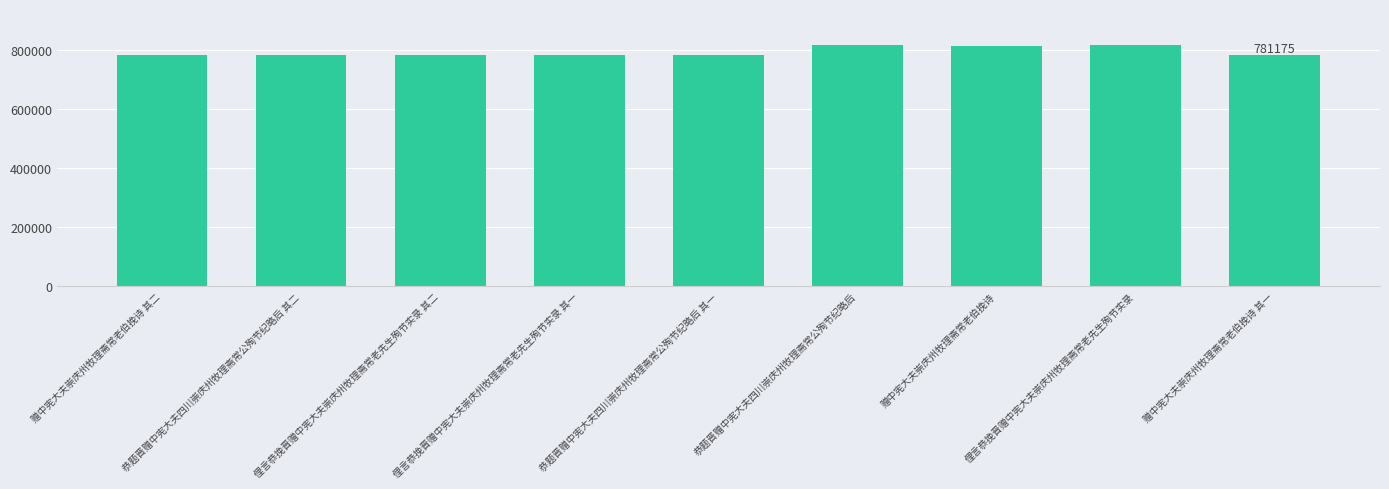

What is the sum of all values?

7129576